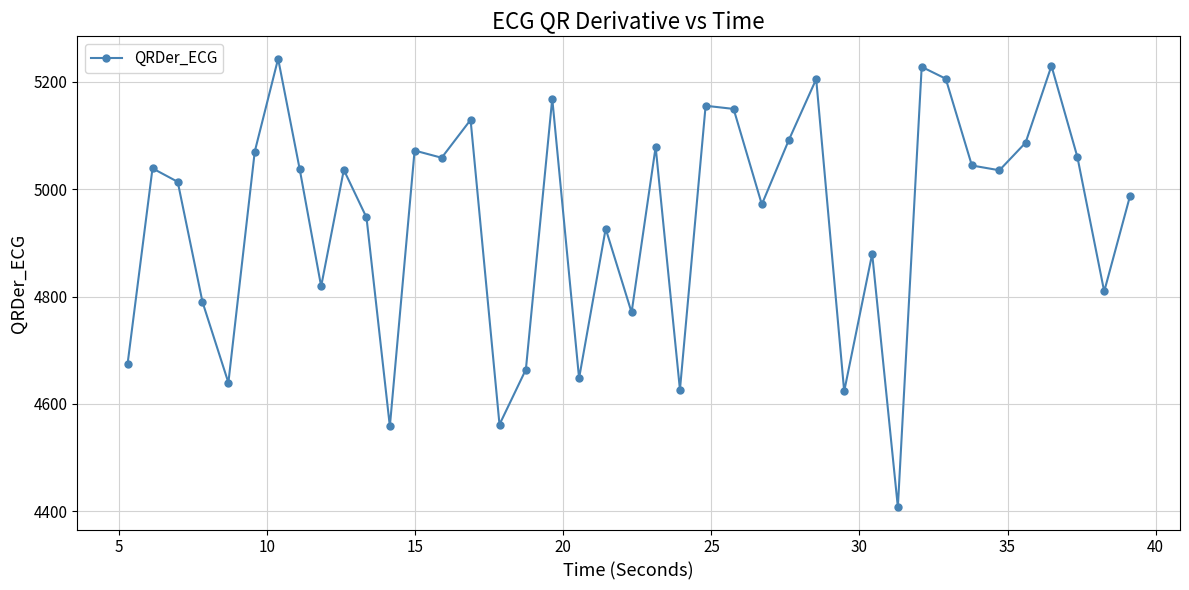

What is the value of the 39th point from the left?

4809.6